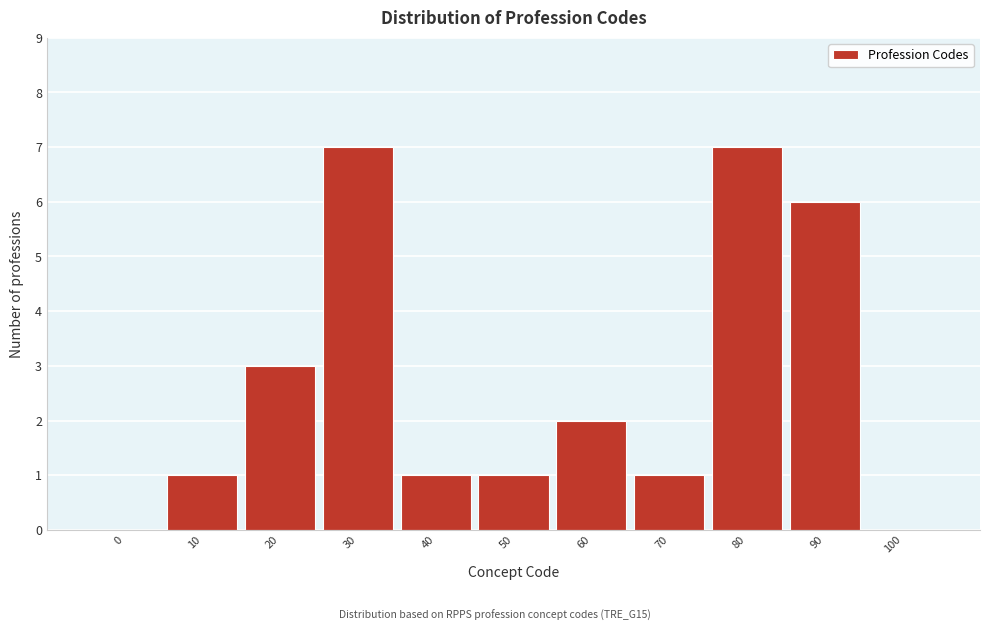

Reading right to left, what are all the values shown in this chart?

100=0	90=6	80=7	70=1	60=2	50=1	40=1	30=7	20=3	10=1	0=0